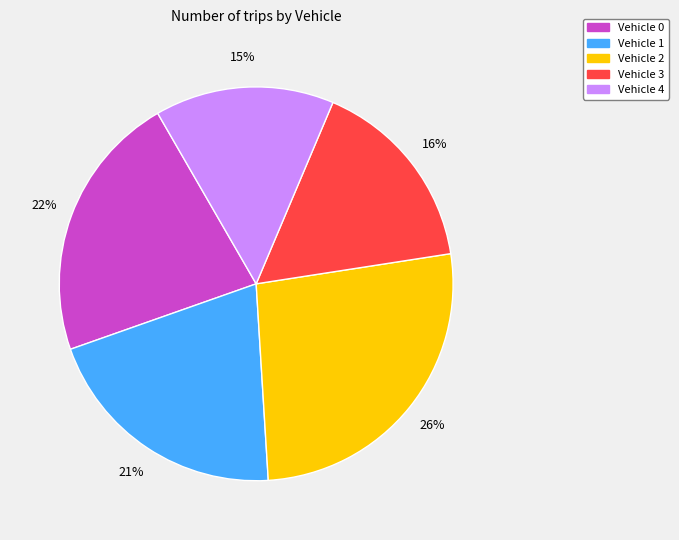

The Vehicle 2 slice represents 21% of the pie. True or false?

False